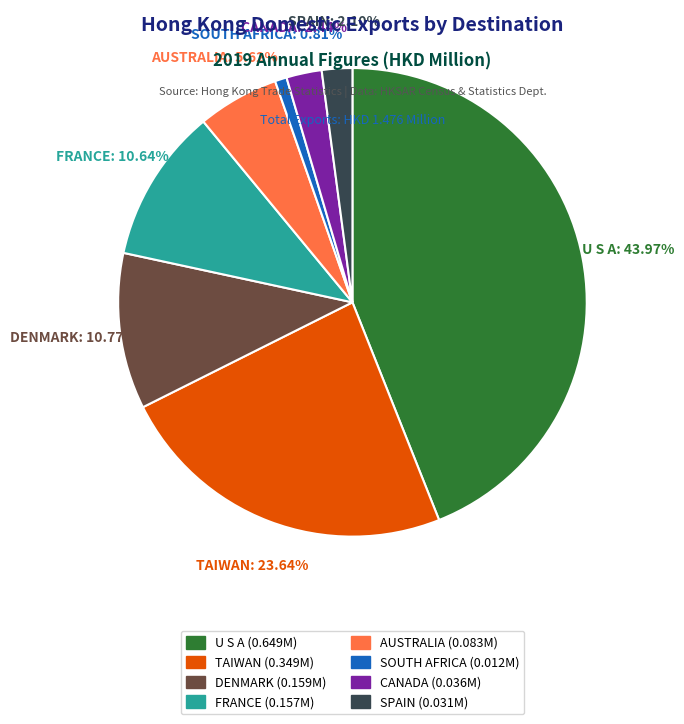

Is there a majority slice in this chart?

No